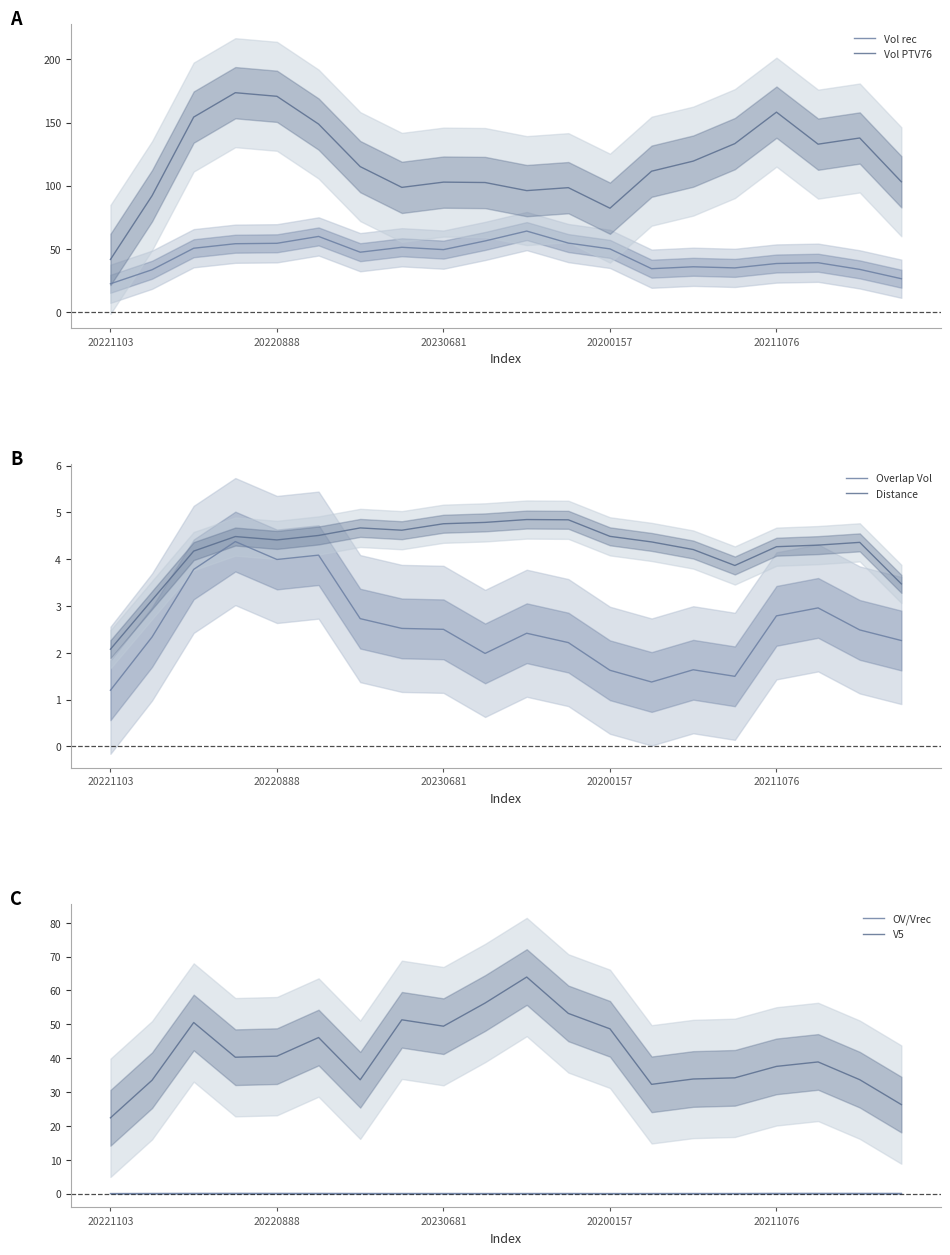

What is the difference between the maximum and minimum values in the OV/Vrec series?

0.1